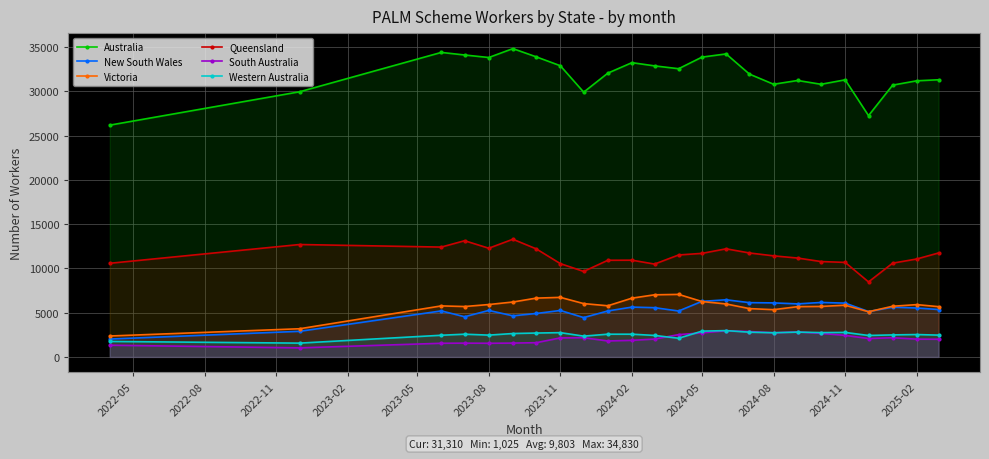

Rank the series by their maximum value, from highest to lowest.

Australia, Queensland, Victoria, New South Wales, Western Australia, South Australia